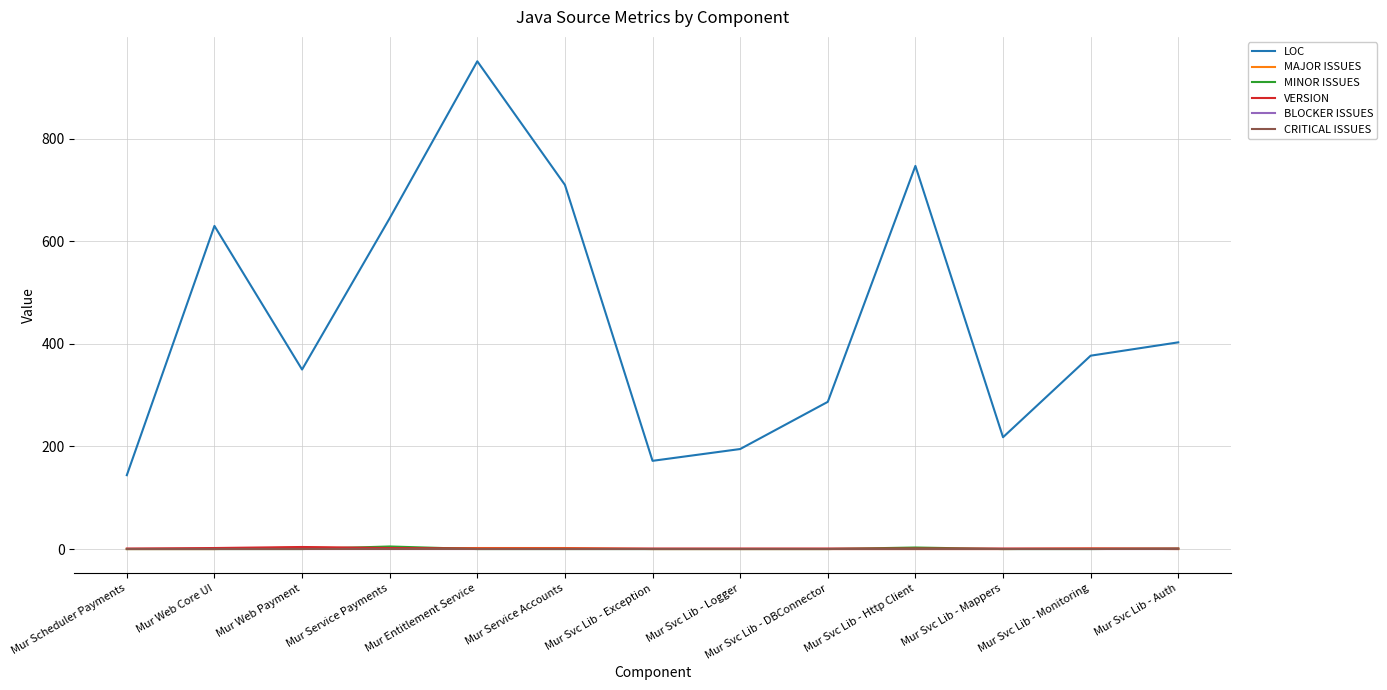

Does the chart display data point markers on the line(s)?

No